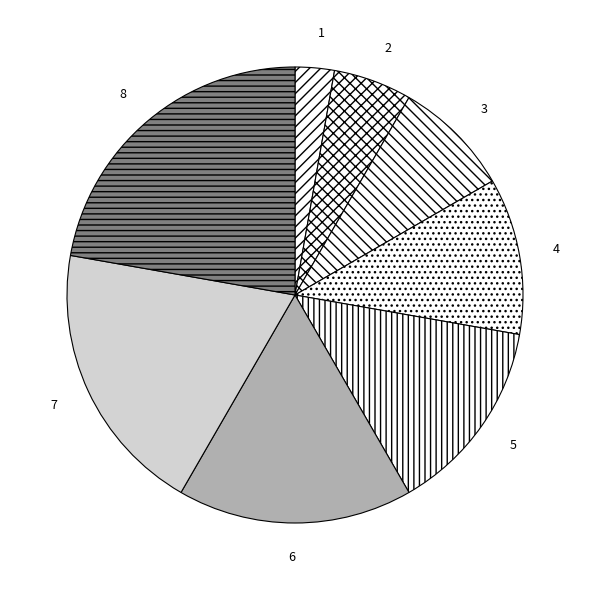

Rank the categories by value from highest to lowest.

8, 7, 6, 5, 4, 3, 2, 1